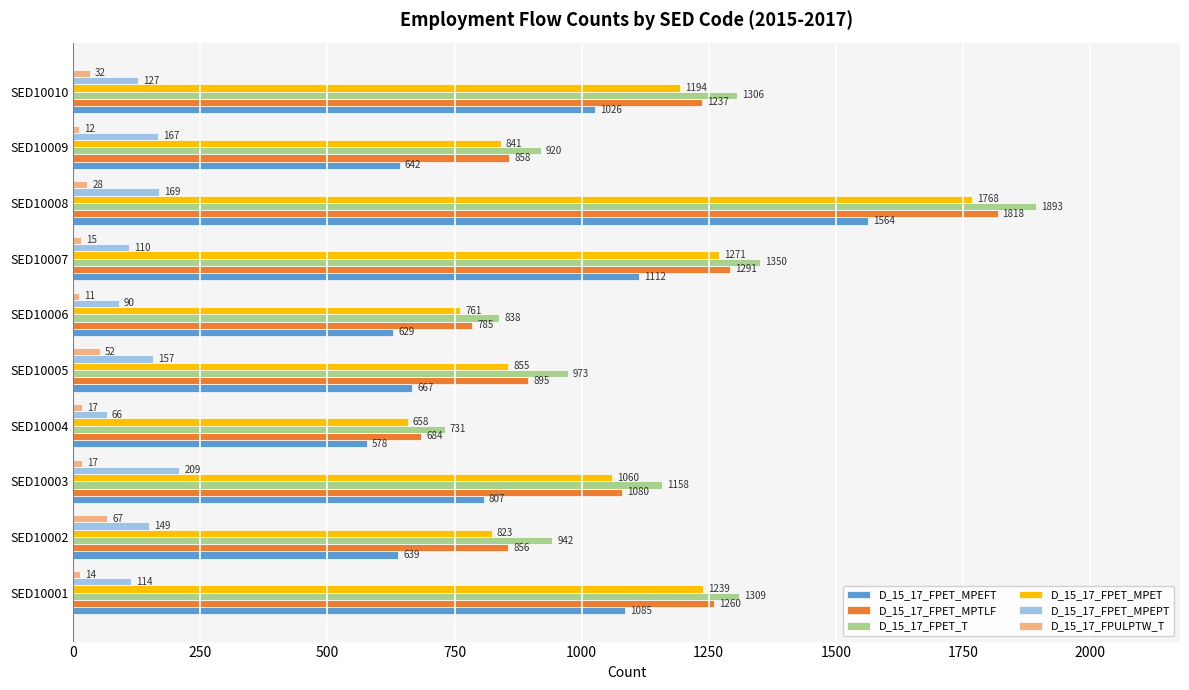

Which series has the widest spread of values?

D_15_17_FPET_T